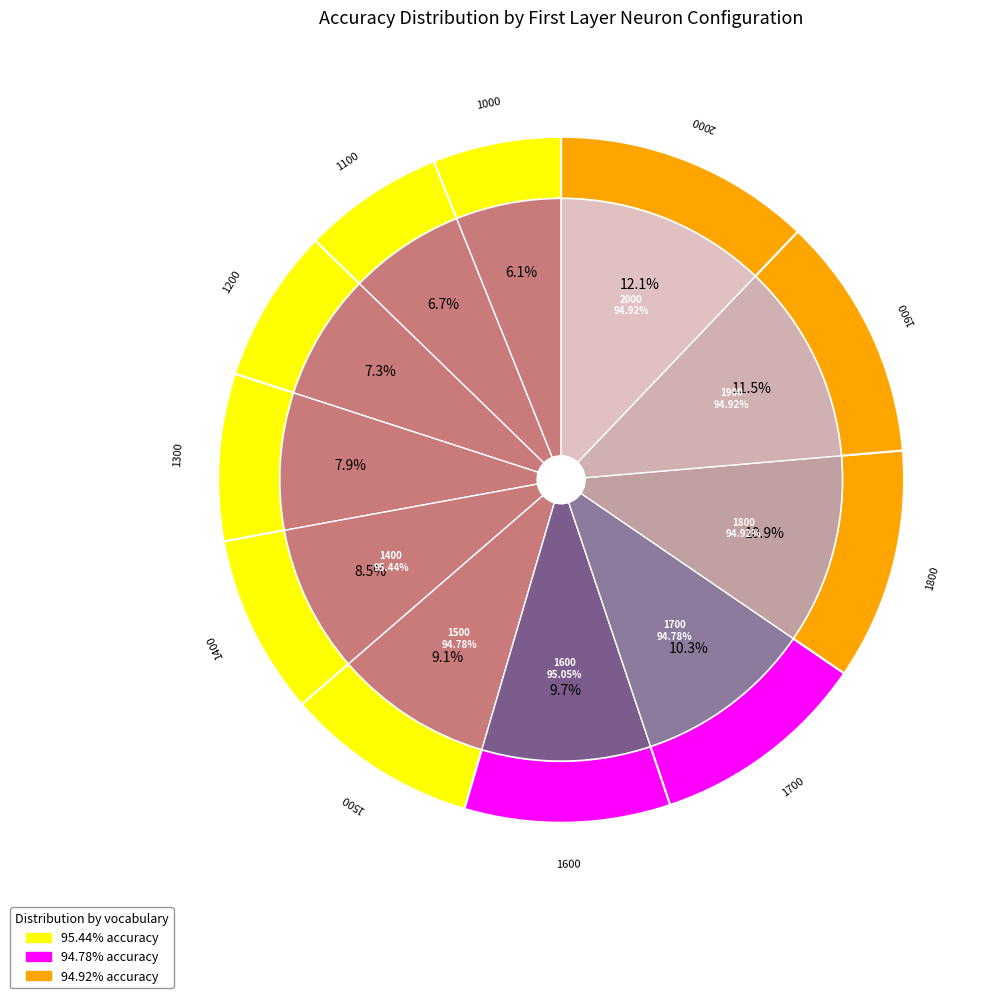

Count the number of slices in the pie.

11